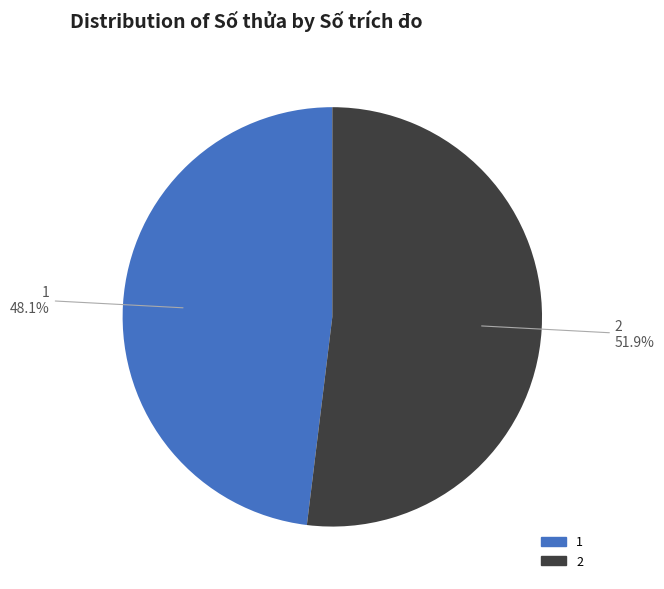

How much of the chart is everything except 2?

48.1%